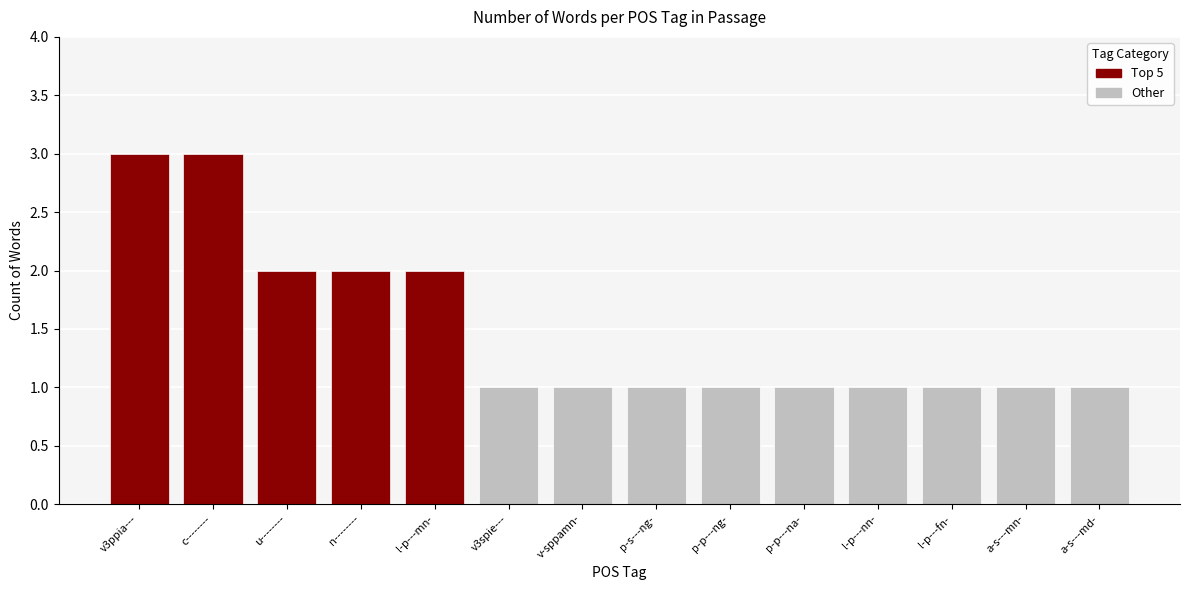

How many values are between 1 and 2?

12